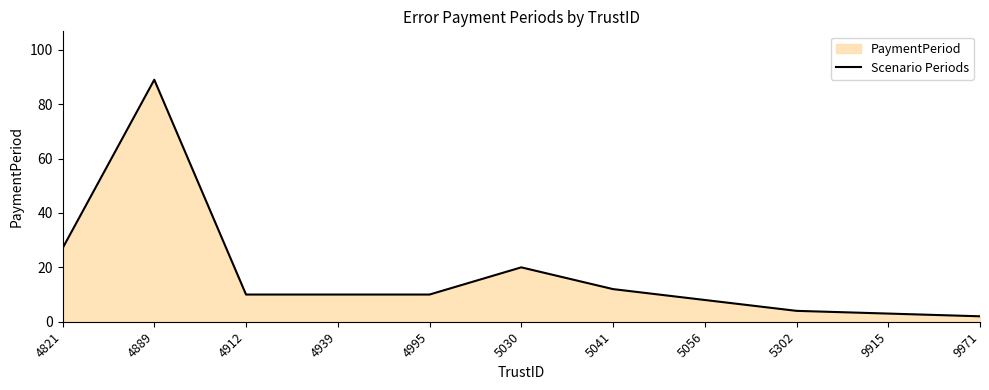

What is the ratio of the value at 5056 to the value at 4912?

0.8